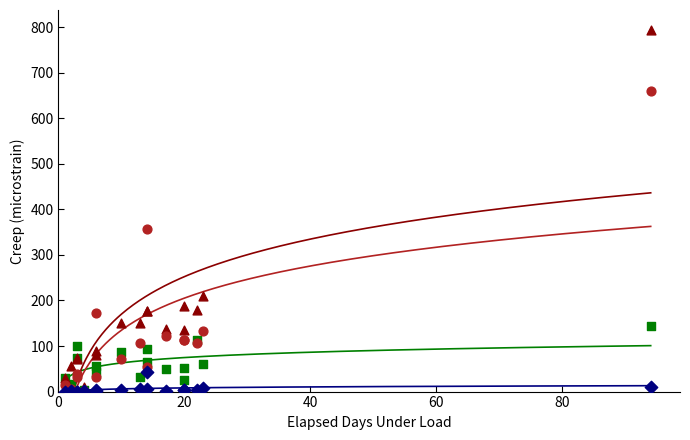

Across all series, what Y value is closest to 396?

356